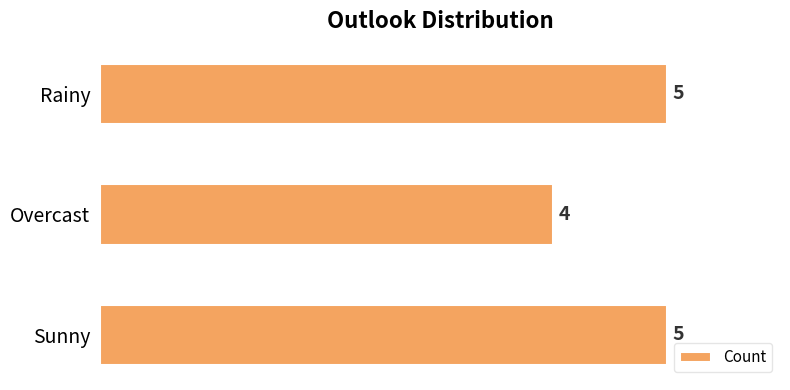

What is the minimum value shown in the chart?

4